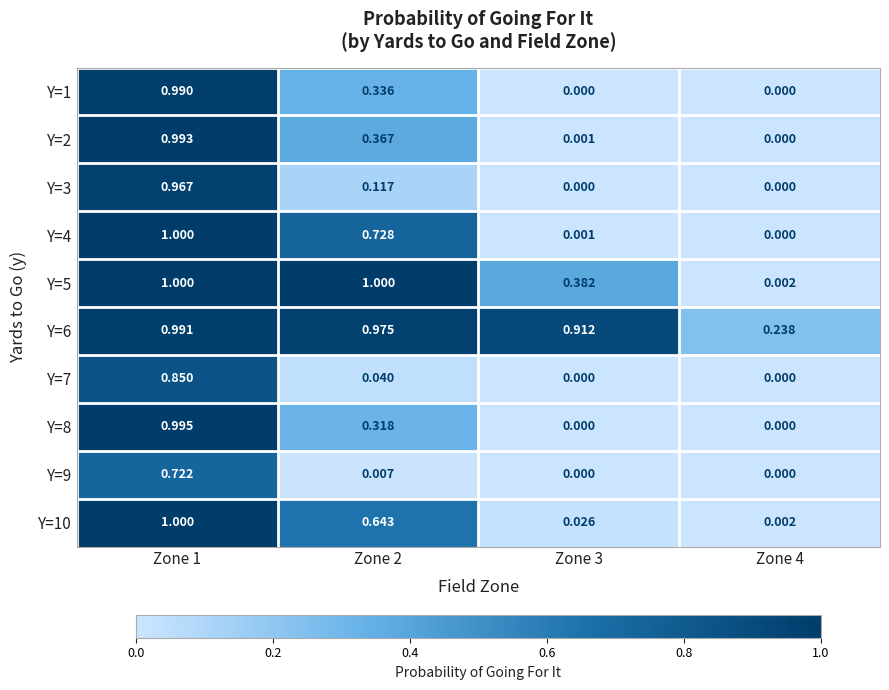

Reading right to left, list all the values displayed in this chart.

Y=1: Zone 4=0.0	Zone 3=0.0	Zone 2=0.3	Zone 1=1.0
Y=2: Zone 4=0.0	Zone 3=0.0	Zone 2=0.4	Zone 1=1.0
Y=3: Zone 4=0.0	Zone 3=0.0	Zone 2=0.1	Zone 1=1.0
Y=4: Zone 4=0.0	Zone 3=0.0	Zone 2=0.7	Zone 1=1.0
Y=5: Zone 4=0.0	Zone 3=0.4	Zone 2=1.0	Zone 1=1.0
Y=6: Zone 4=0.2	Zone 3=0.9	Zone 2=1.0	Zone 1=1.0
Y=7: Zone 4=0.0	Zone 3=0.0	Zone 2=0.0	Zone 1=0.8
Y=8: Zone 4=0.0	Zone 3=0.0	Zone 2=0.3	Zone 1=1.0
Y=9: Zone 4=0.0	Zone 3=0.0	Zone 2=0.0	Zone 1=0.7
Y=10: Zone 4=0.0	Zone 3=0.0	Zone 2=0.6	Zone 1=1.0